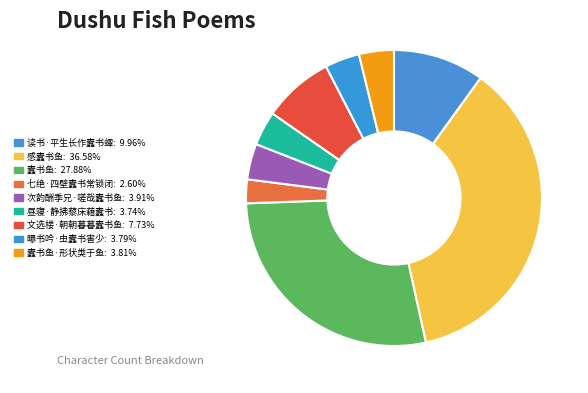

How many segments does this pie chart have?

9